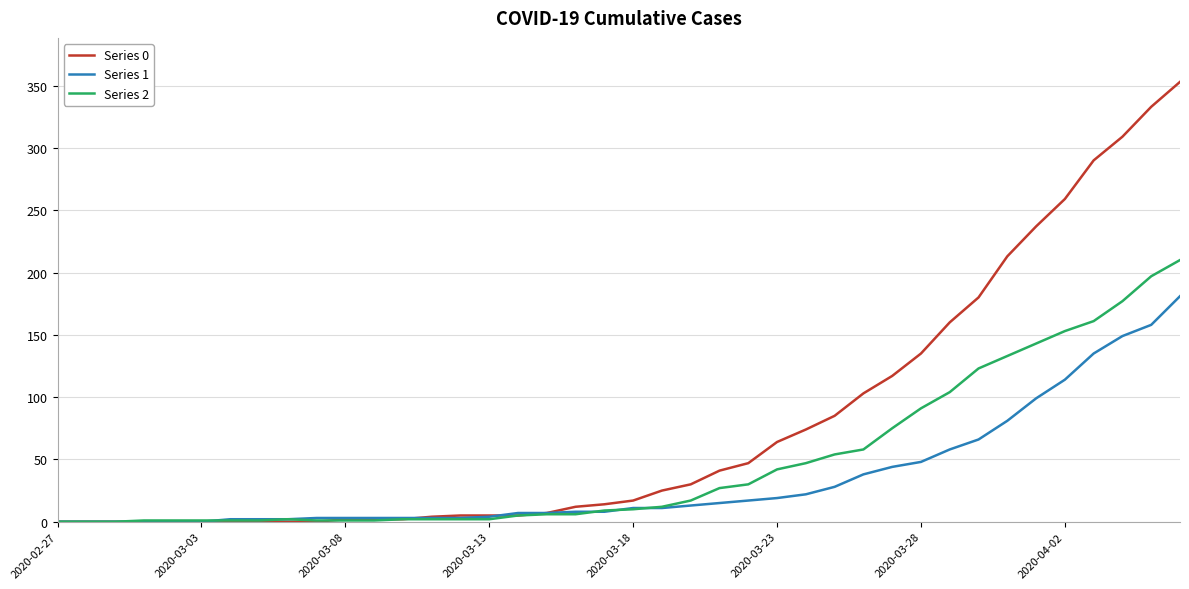

Which series has the widest spread of values?

Series 0